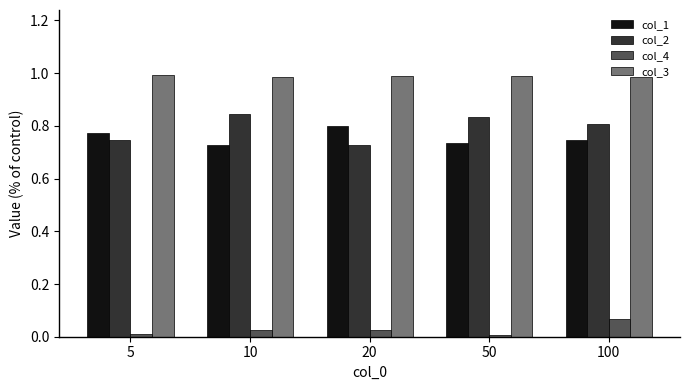

What is the total value across all series at 20?

2.5